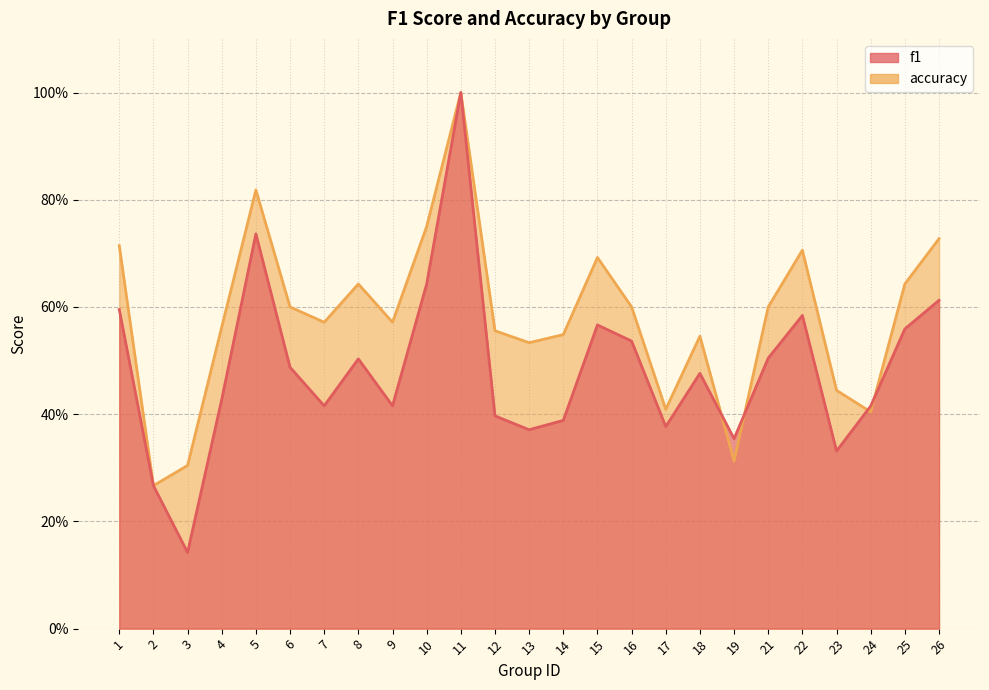

Between 25 and 13, which is larger?

25